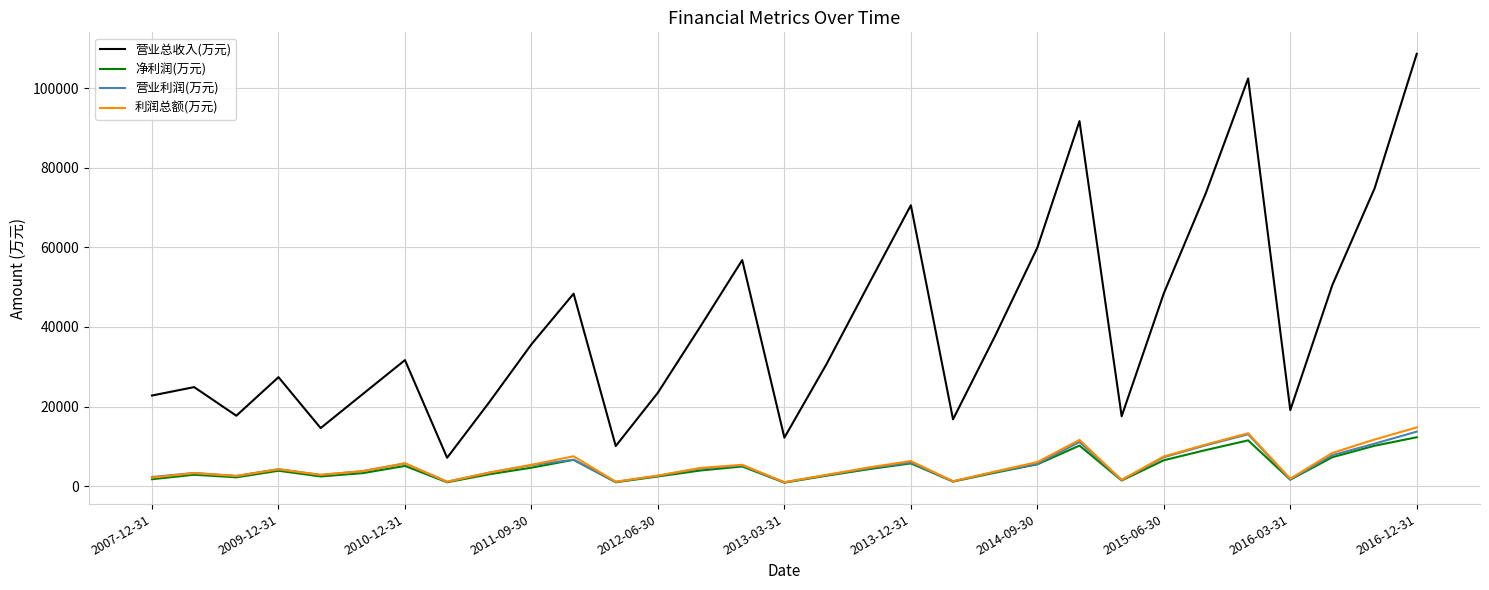

True or false: 净利润(万元) and 营业总收入(万元) intersect in this chart.

False